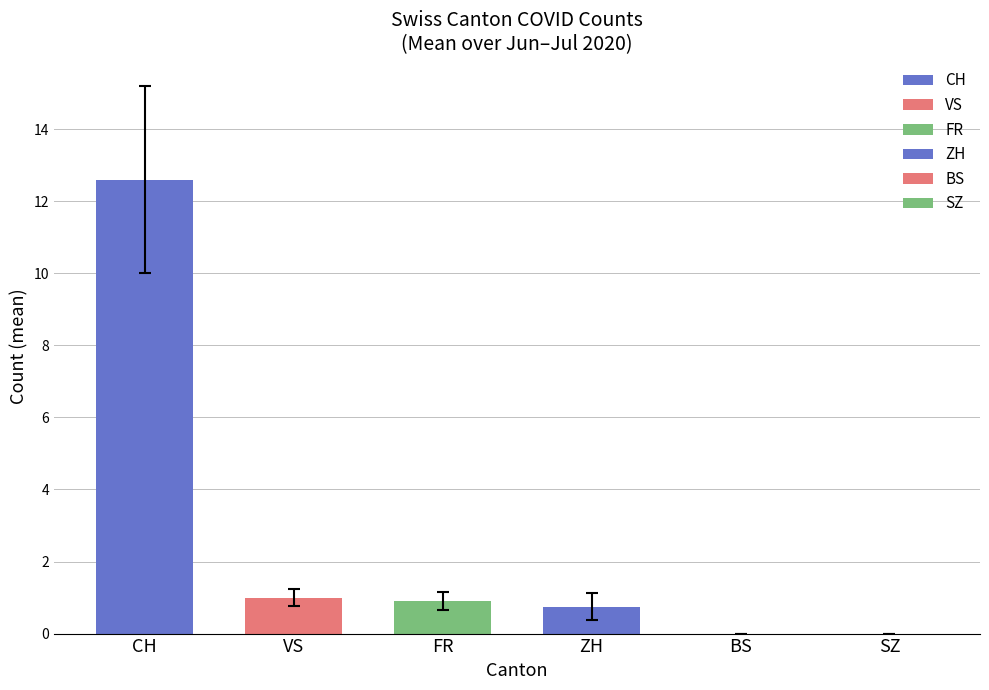

How many series are shown in this chart?

6